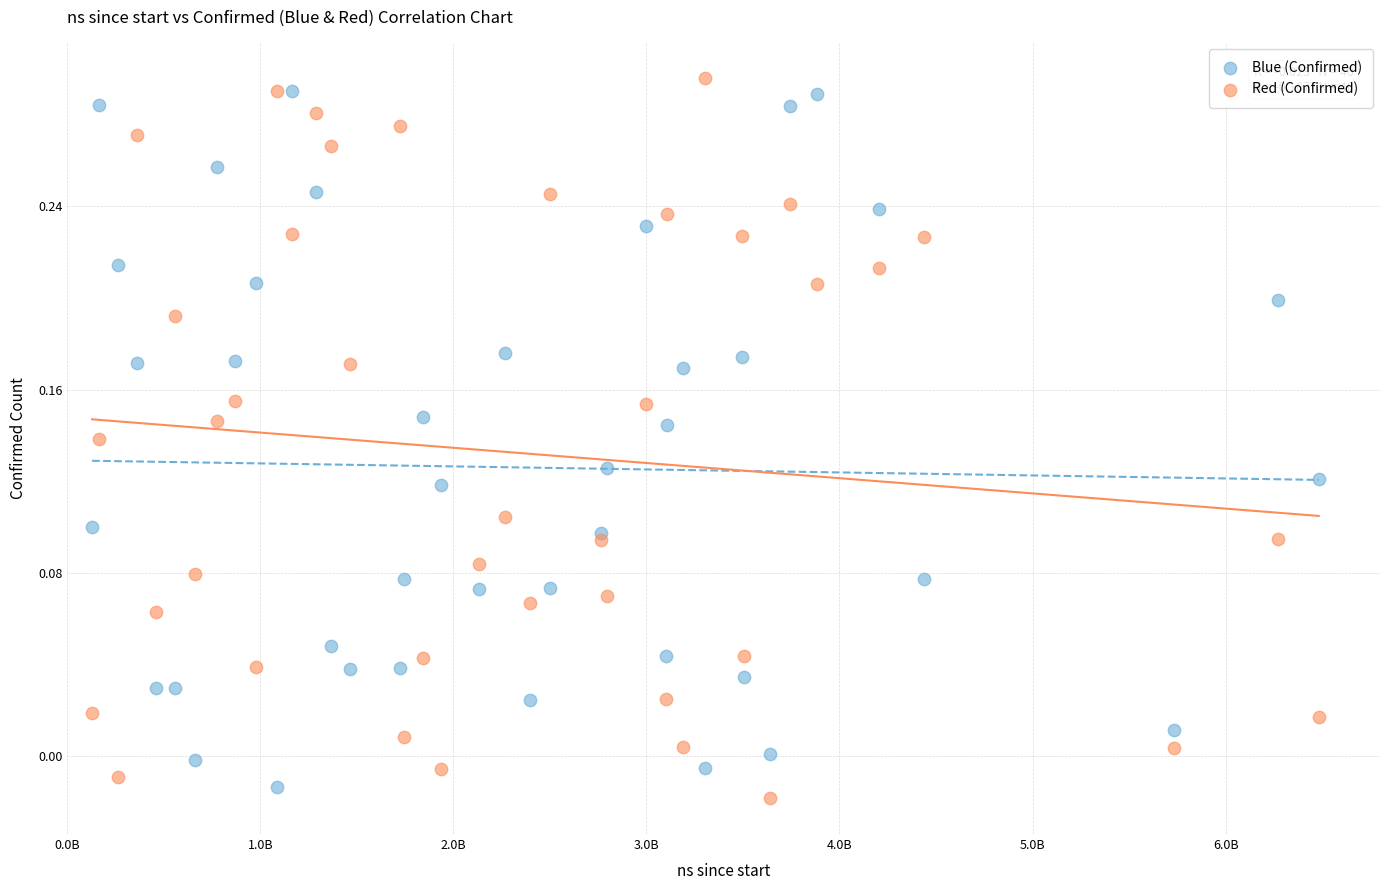

Which series reaches the minimum Y coordinate?

Red (Confirmed)